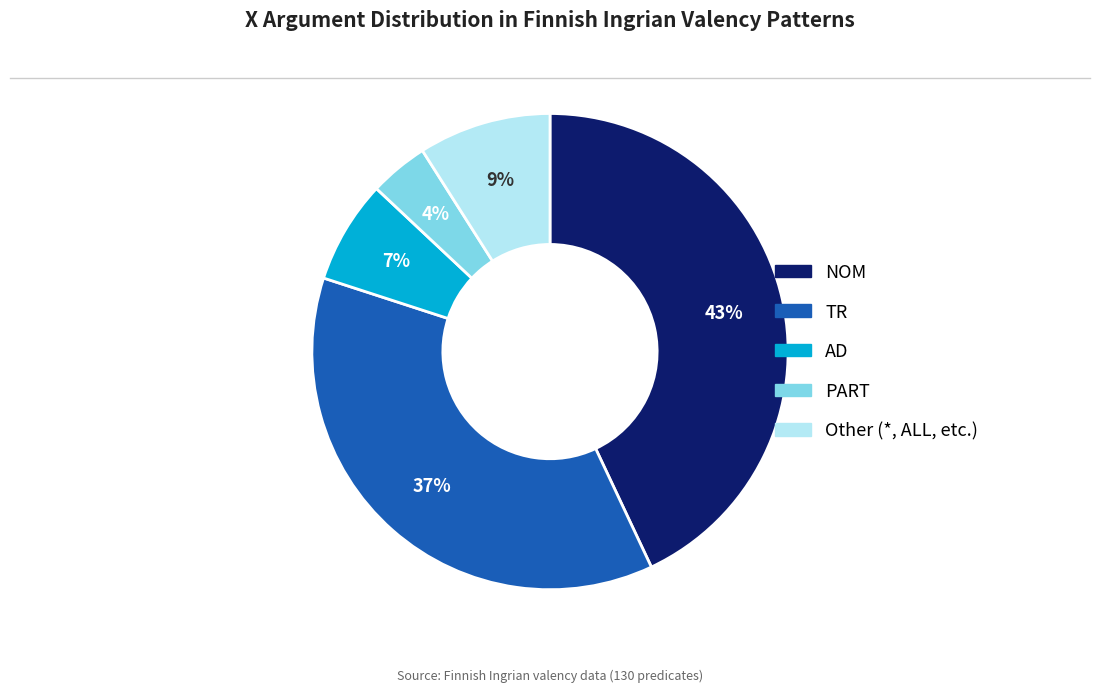

Rank the categories by value from highest to lowest.

NOM, TR, Other, AD, PART